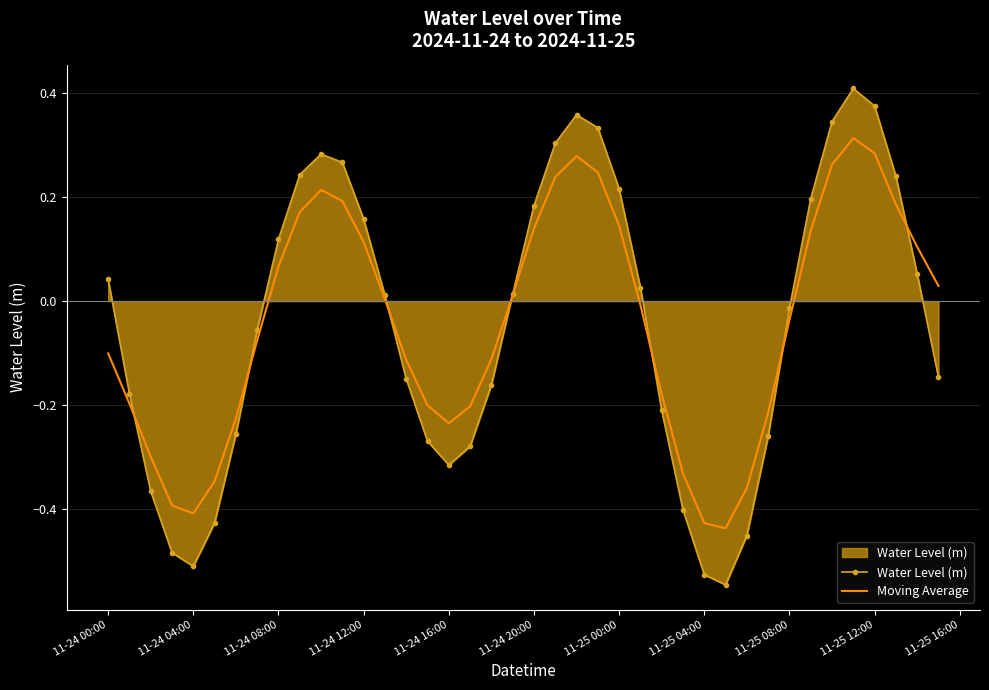

True or false: Water Level (m) and Moving Average intersect in this chart.

True